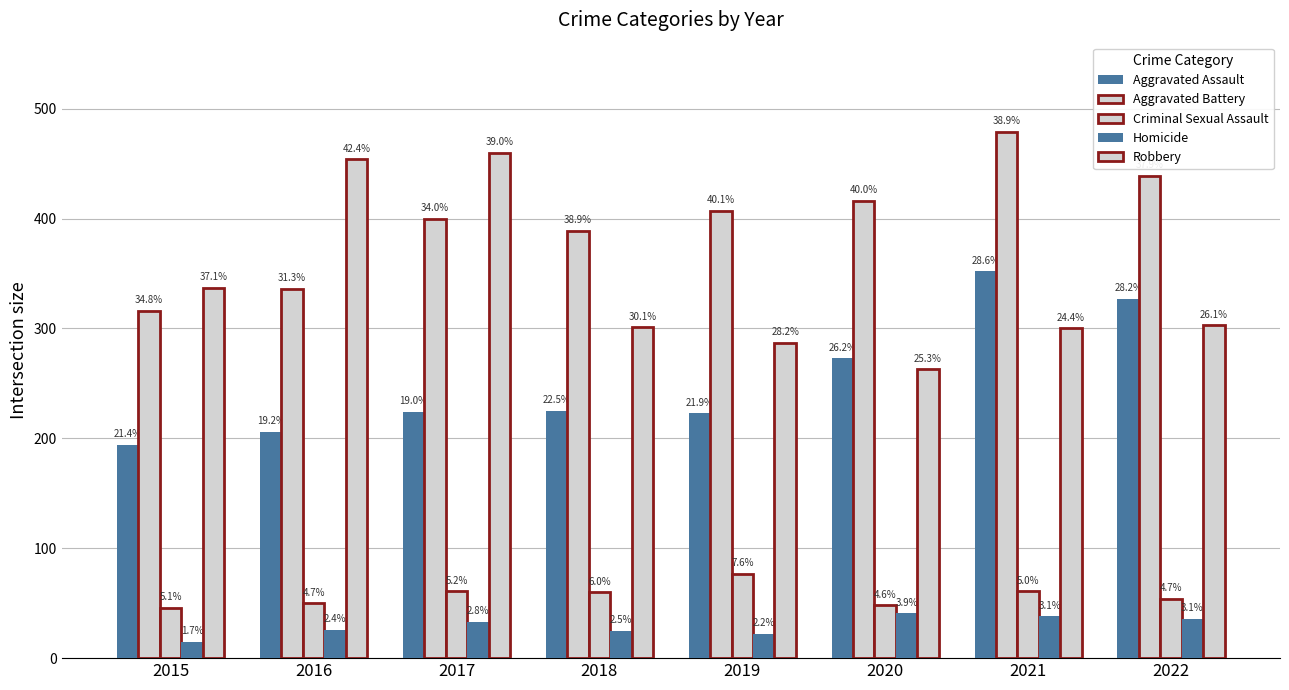

Which series has the largest range (max minus min)?

Robbery